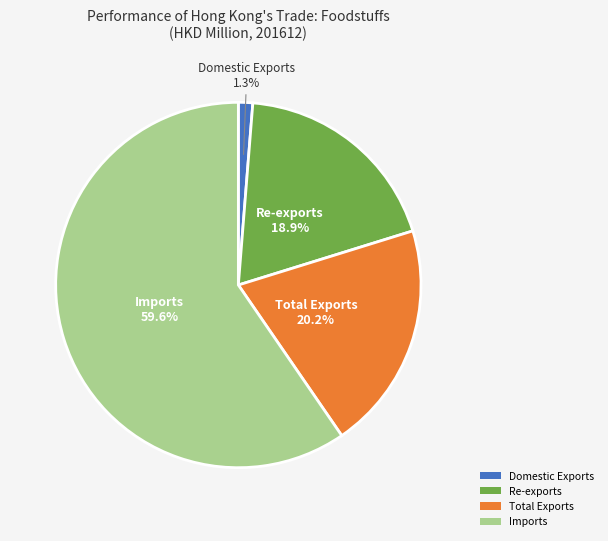

To the nearest percent, what percentage of the pie is Imports?

60%